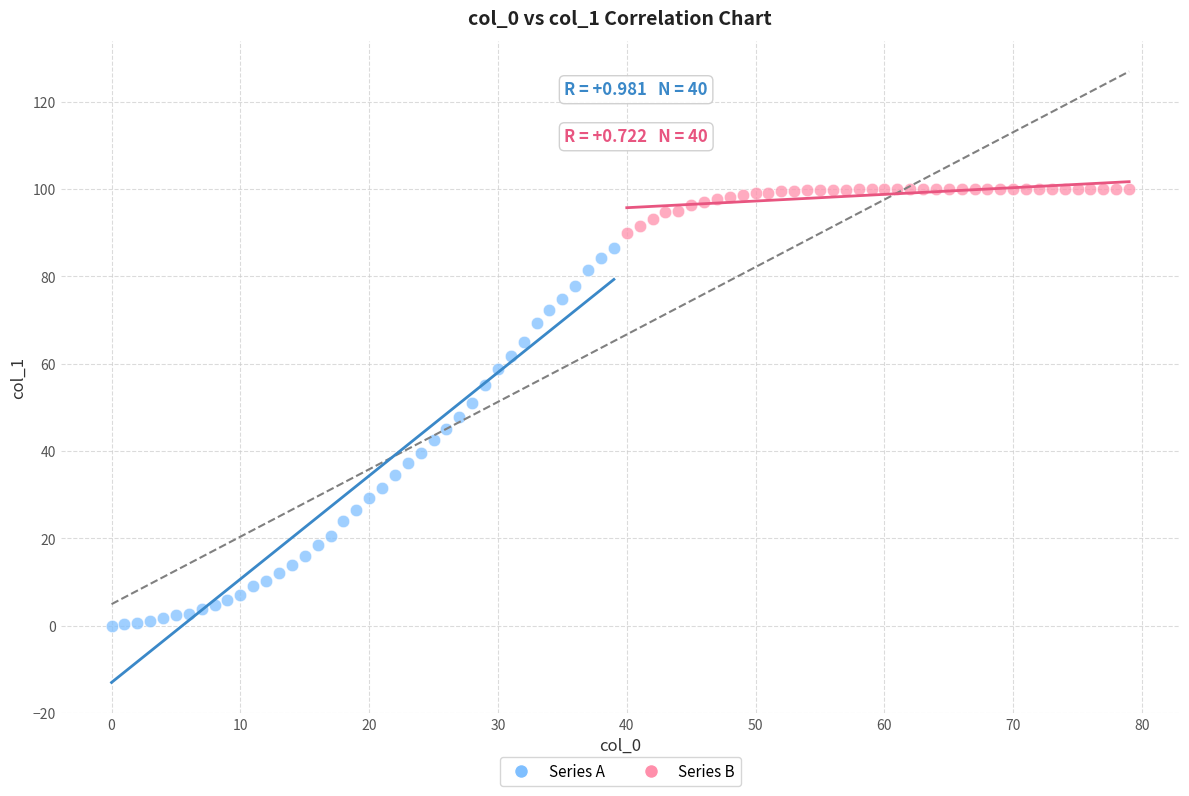

What are all the series names shown in the legend?

Series A, Series B